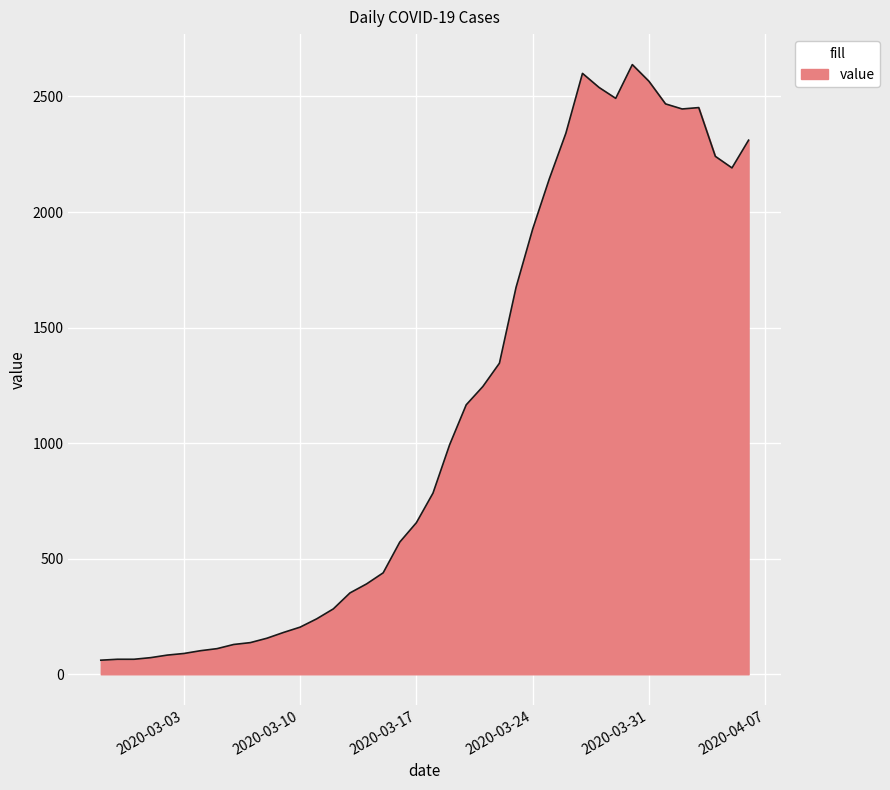

What is the maximum value shown in the chart?

2638